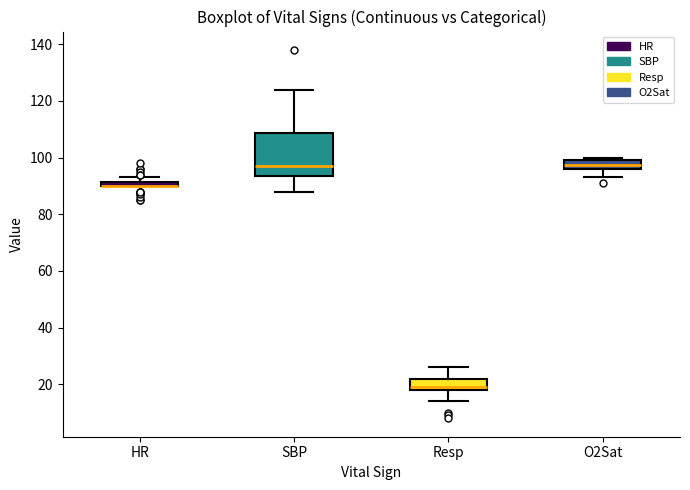

Comparing the boxes themselves (not the whiskers), which one is the tallest?

SBP